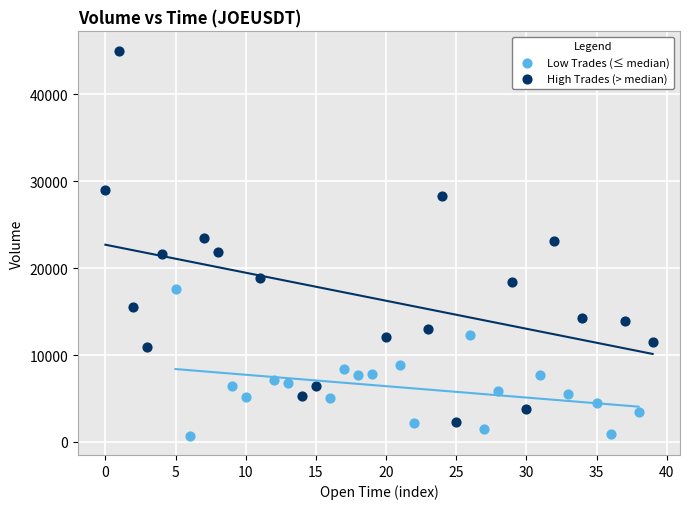

Which series contains the highest Y value?

High Trades (> median)